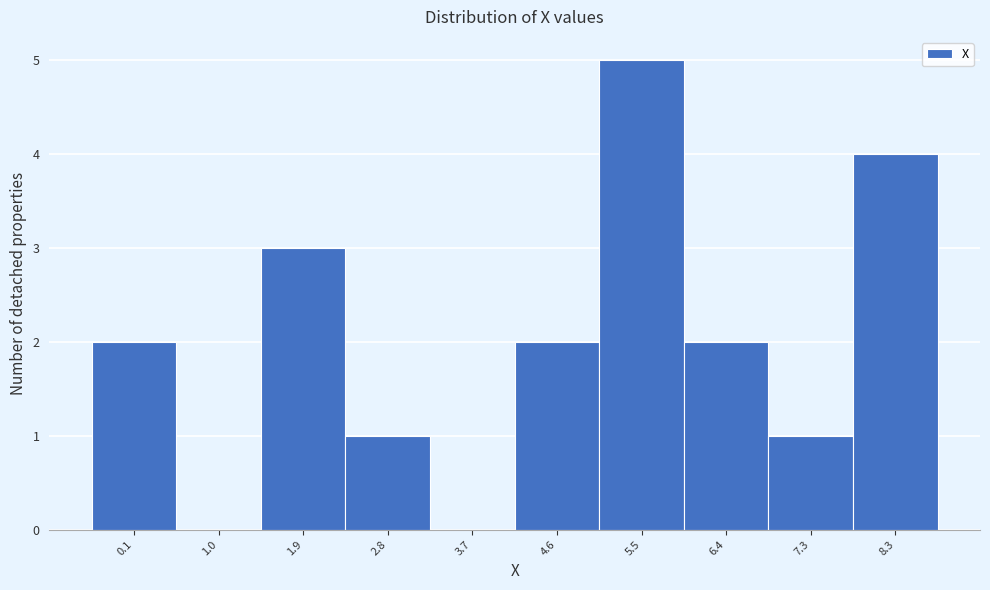

Reading left to right, extract all data points from this chart.

0.1=2	1.0=0	1.9=3	2.8=1	3.7=0	4.6=2	5.5=5	6.4=2	7.3=1	8.3=4